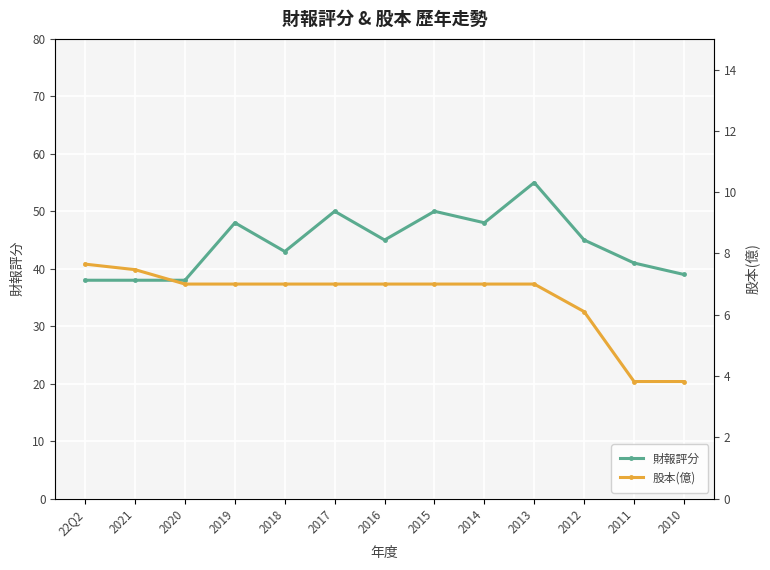

Rank the series at 2016 from lowest to highest value.

股本(億), 財報評分